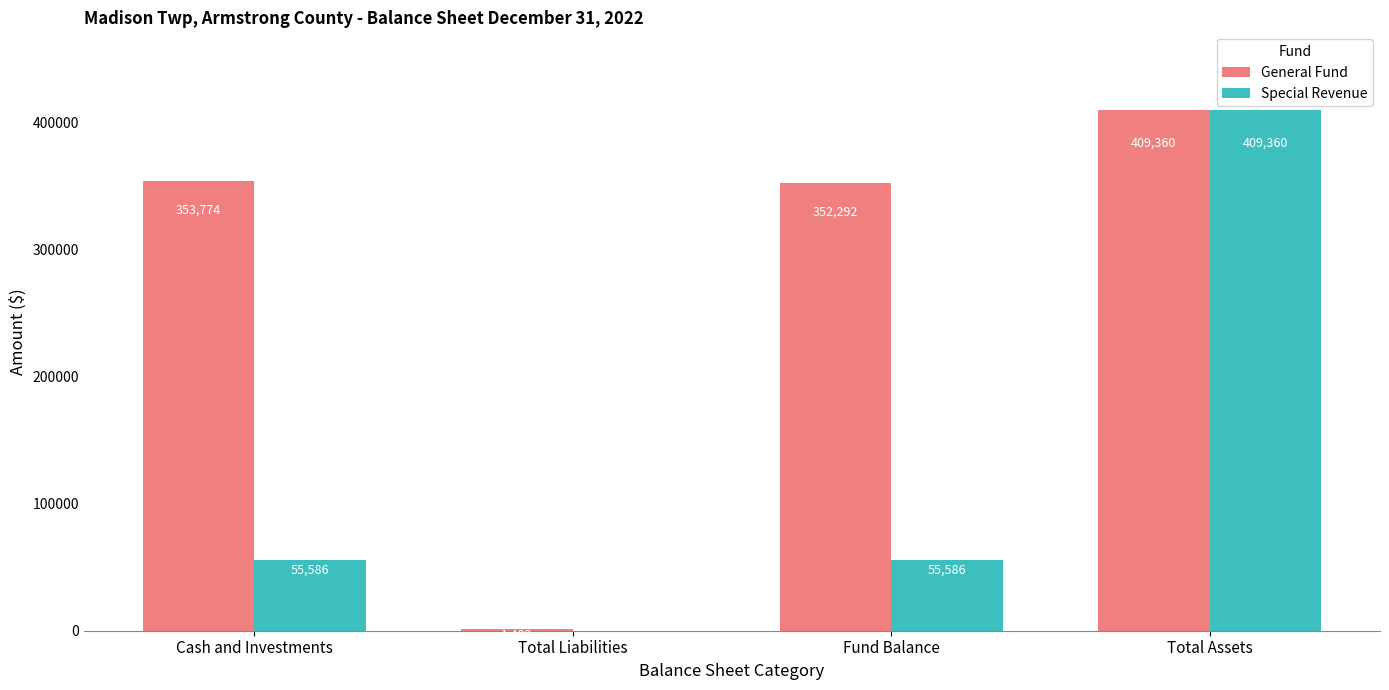

What is the spread (max minus min) of values at Total Liabilities?

1482